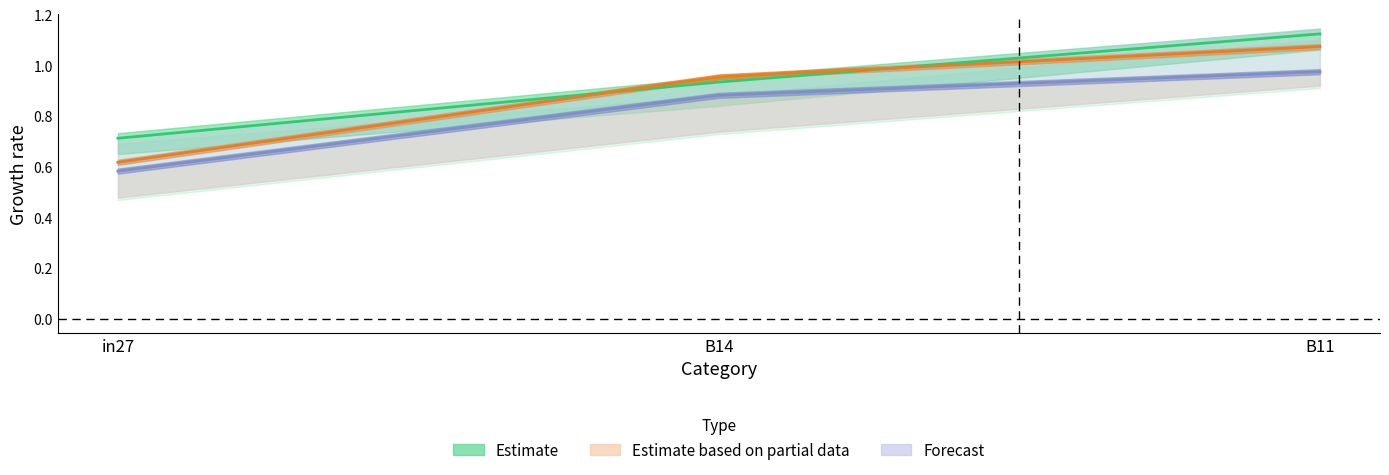

What is the smallest value displayed?

0.6